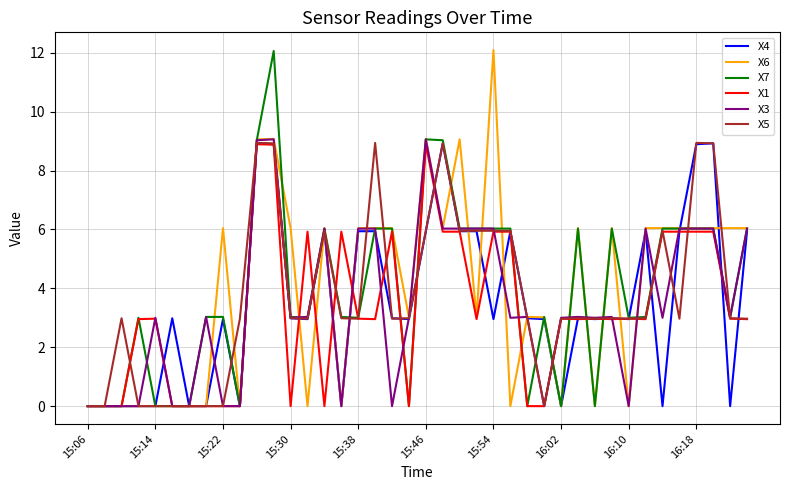

What is the maximum value shown in the chart?

12.1